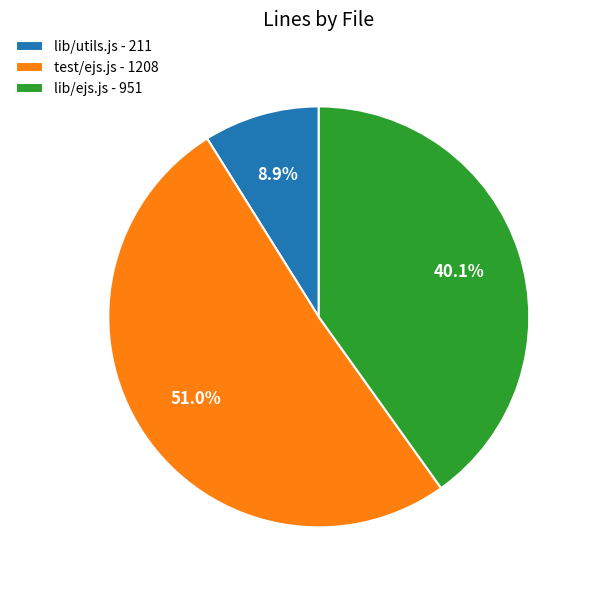

To the nearest percent, what portion does lib/utils.js represent?

9%